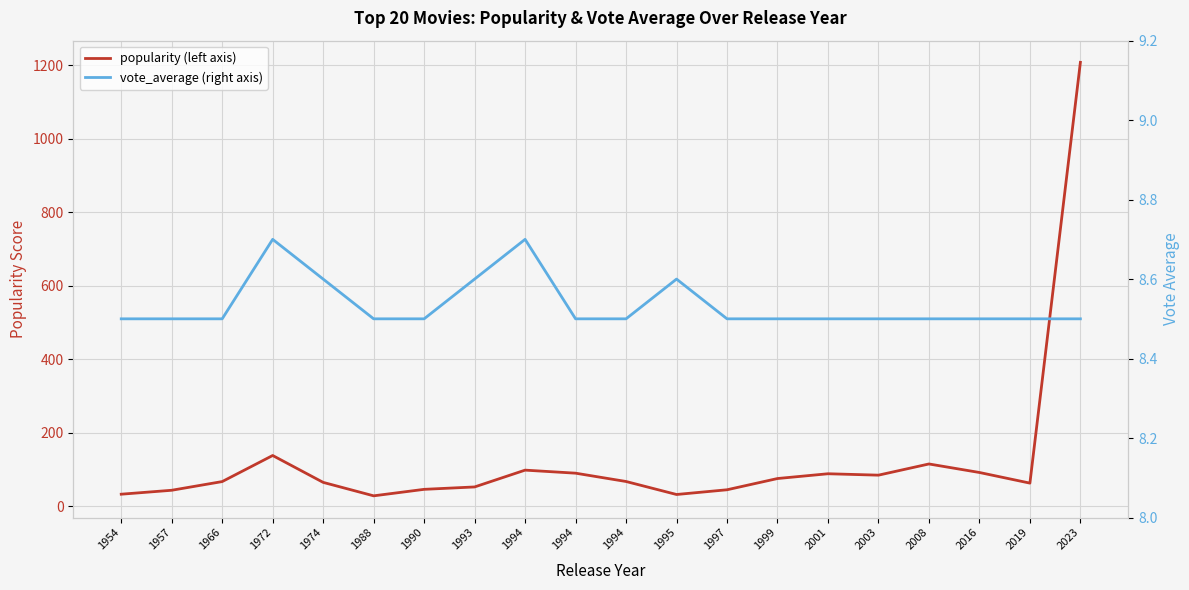

At how many categories does at least one series exceed 812?

1